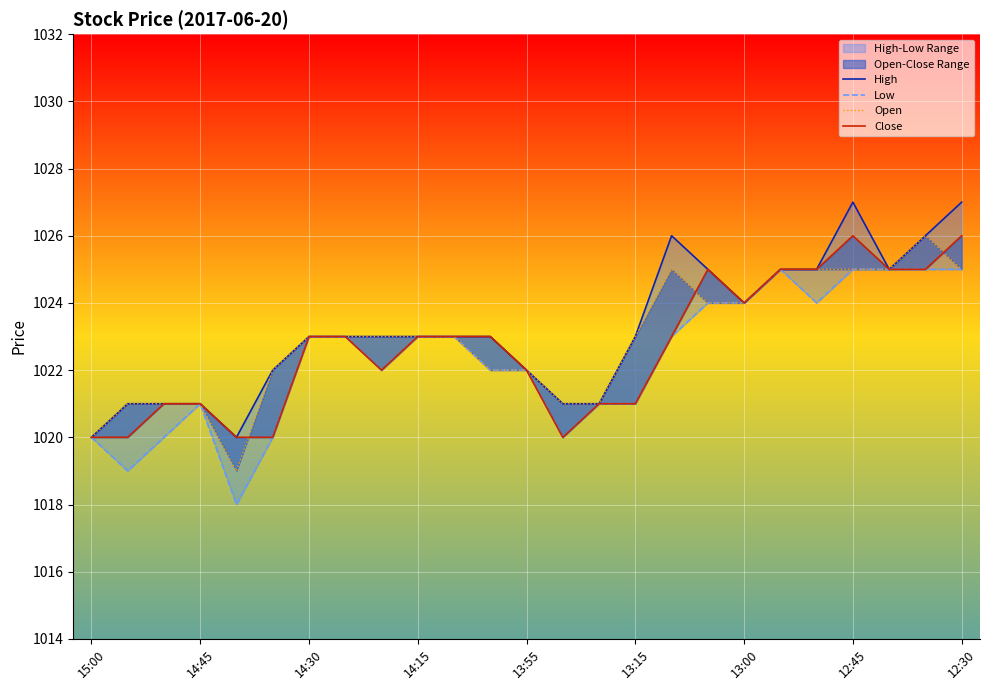

What is the minimum value shown in the chart?

1018